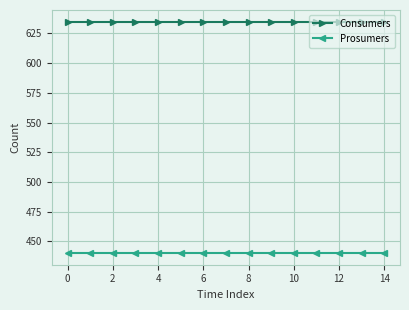

What is the average value of the Consumers series?

635